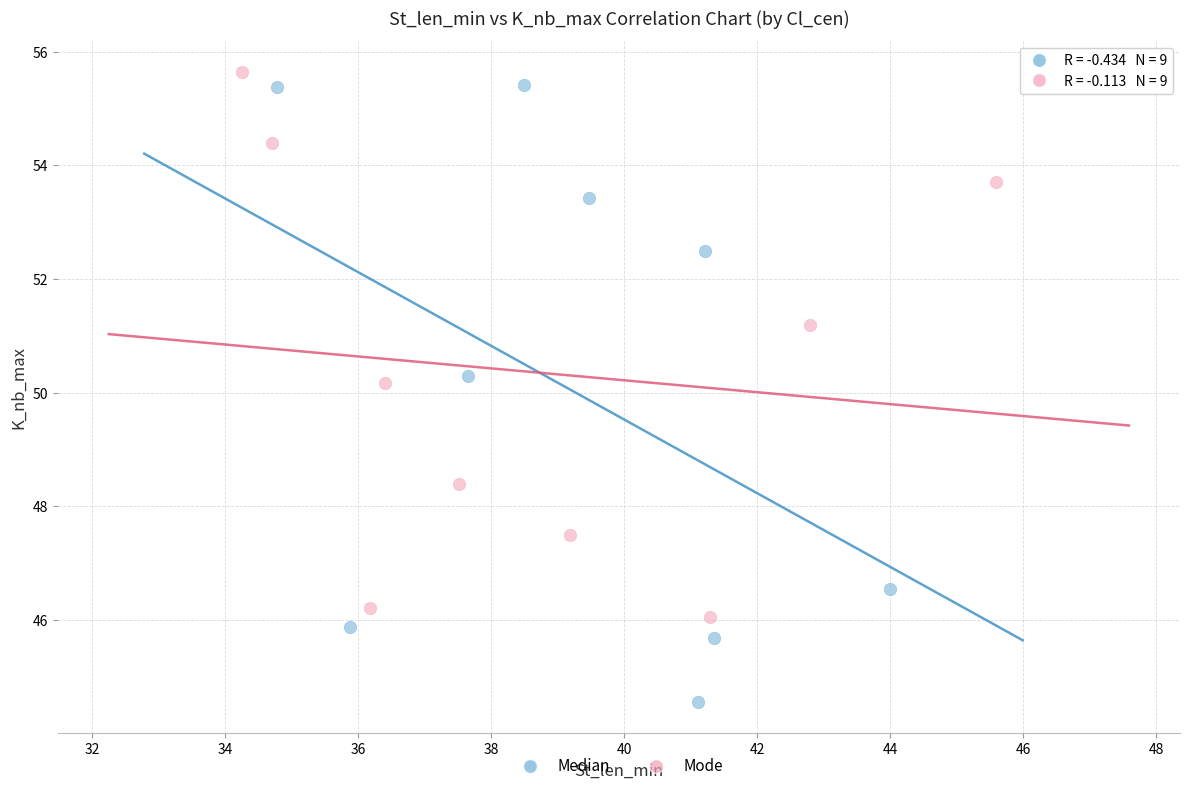

Which series contains the lowest Y value?

Median